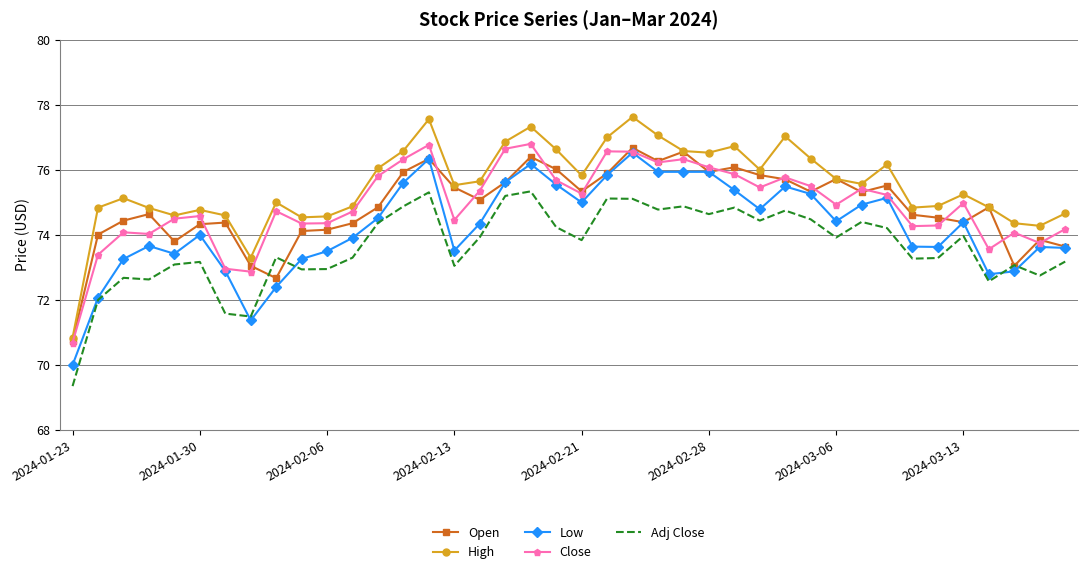

True or false: Close and Adj Close intersect in this chart.

False